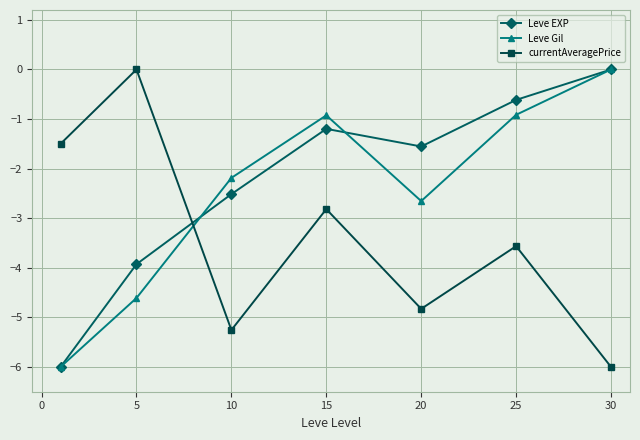

True or false: Leve Gil and currentAveragePrice cross at least once.

True